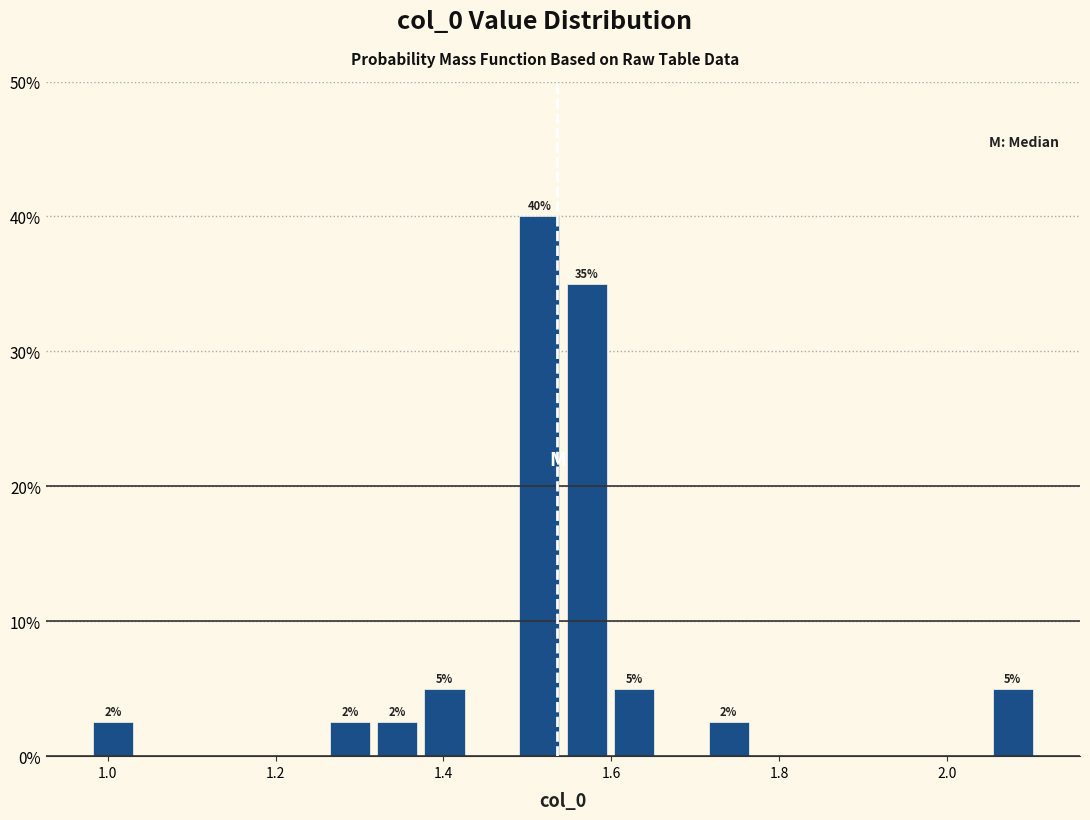

Around what value on the x-axis is the tallest bar? Give the approximate position of its centre, as read against the axis.

1.52